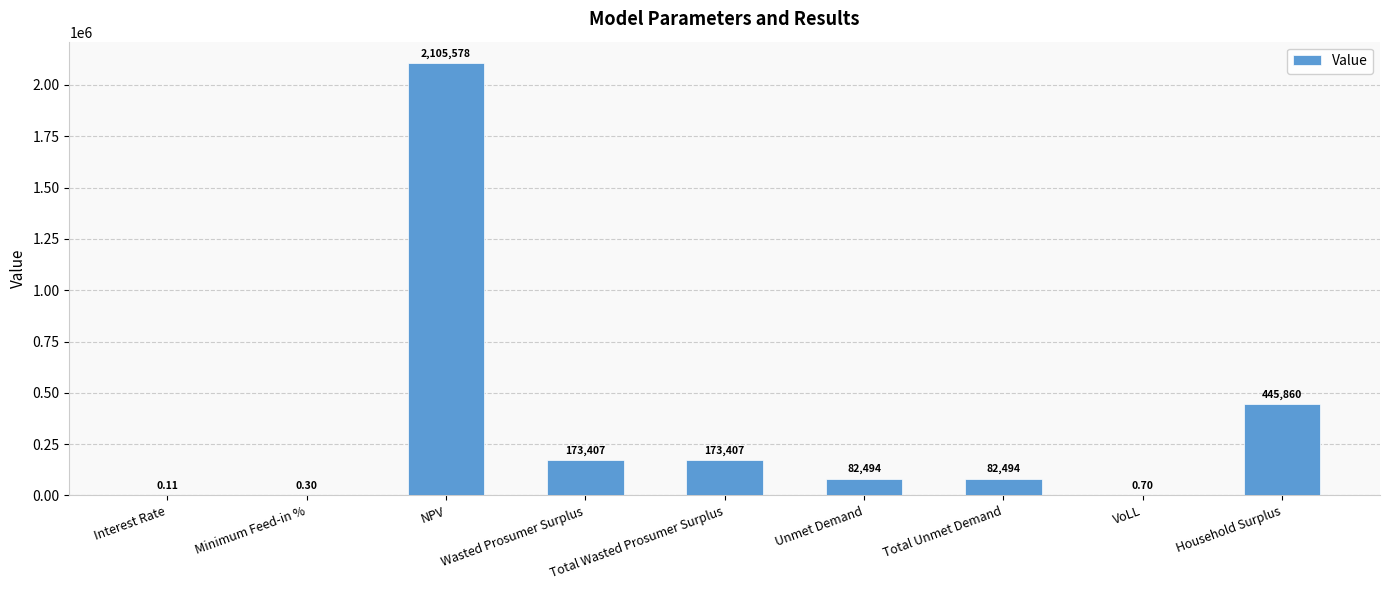

What is the sum of the values at Interest Rate and NPV?

2105578.0